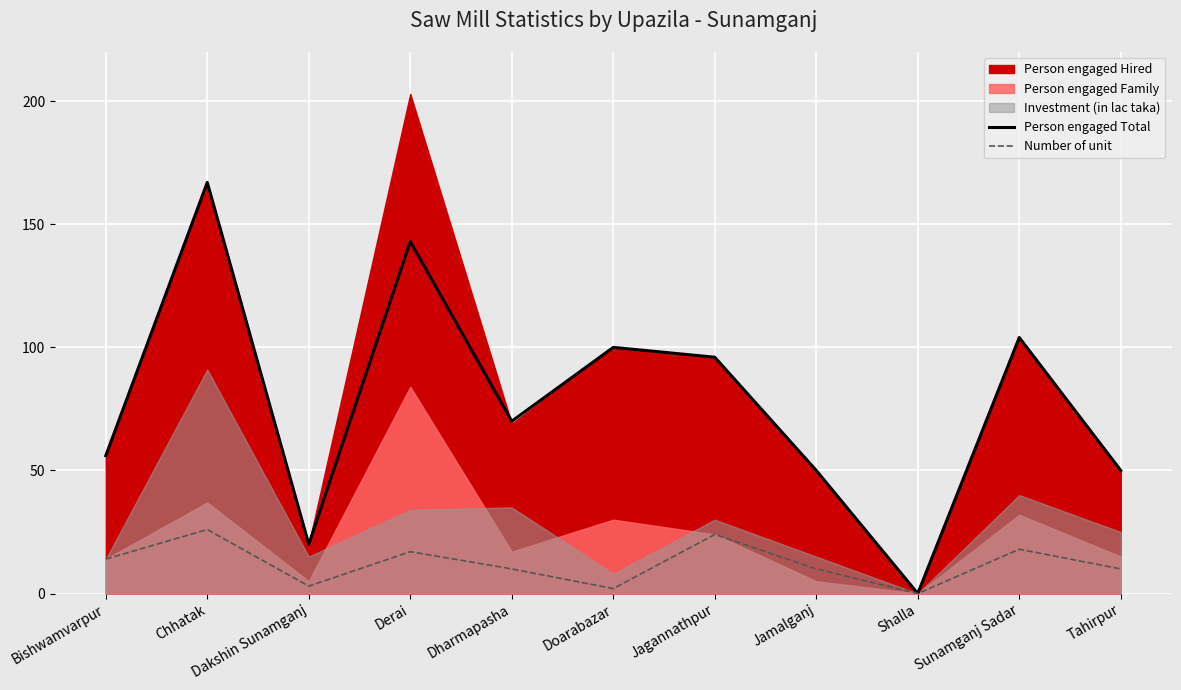

At which label does Person engaged Total first exceed 70?

Chhatak